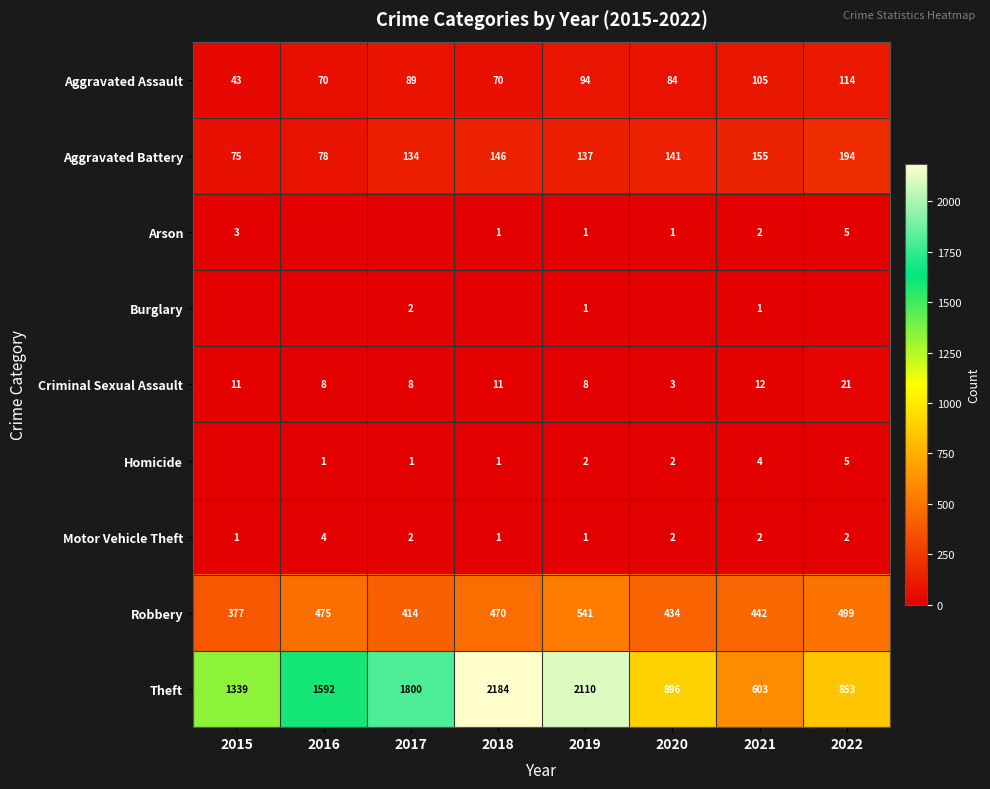

What value does the Aggravated Assault series have at 2018?

70